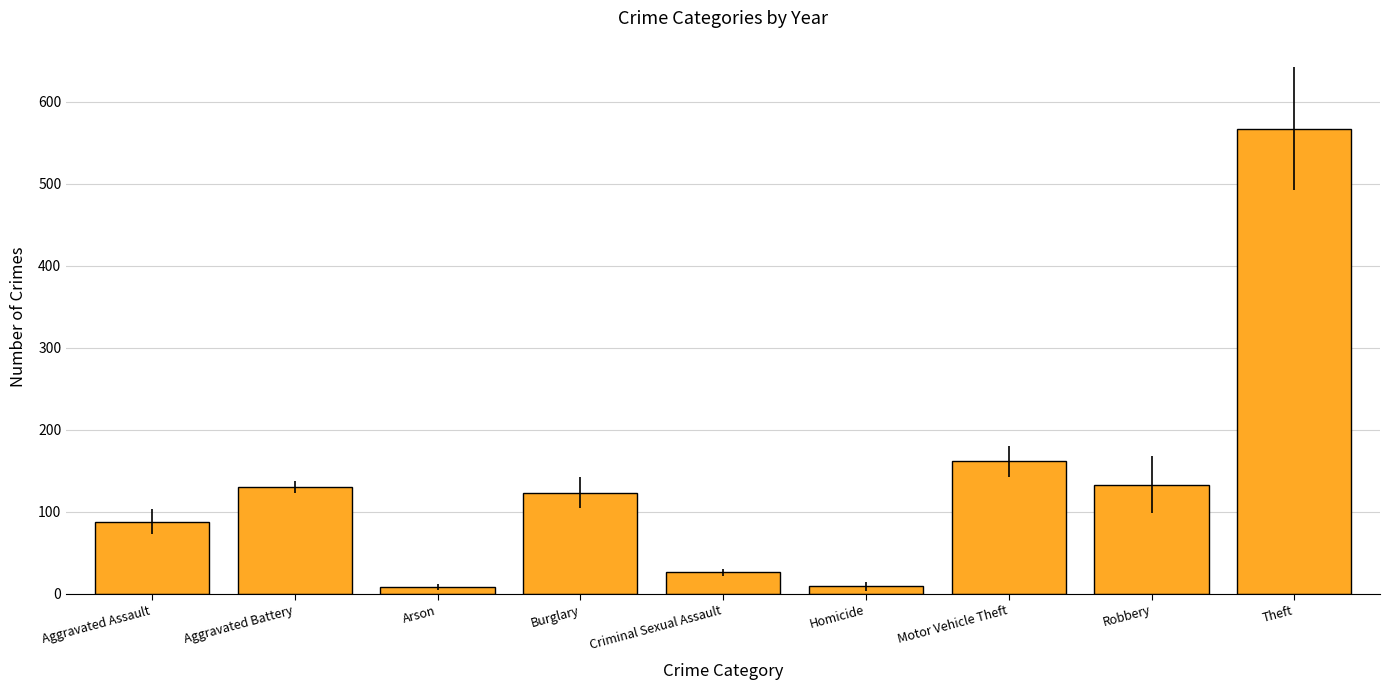

At which category does the chart reach its peak across all series?

Theft